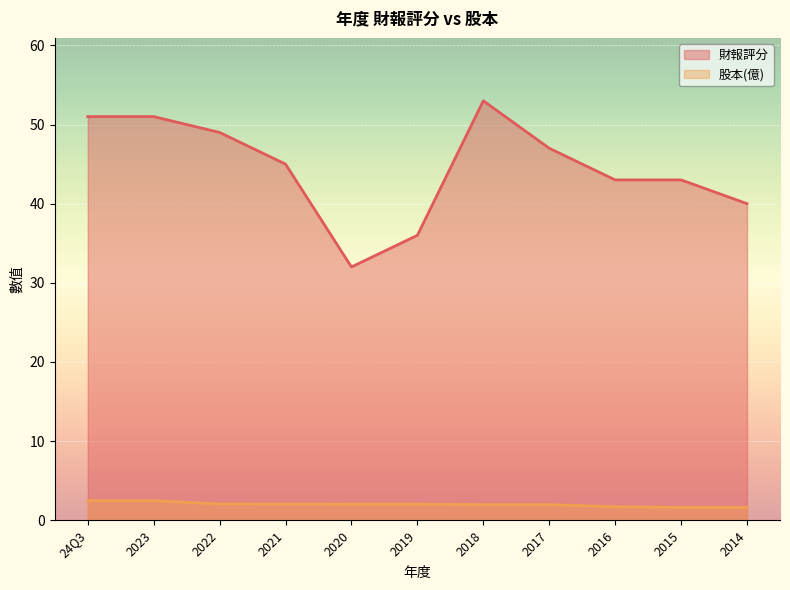

The value of 股本(億) at 2018 is 3.4. True or false?

False